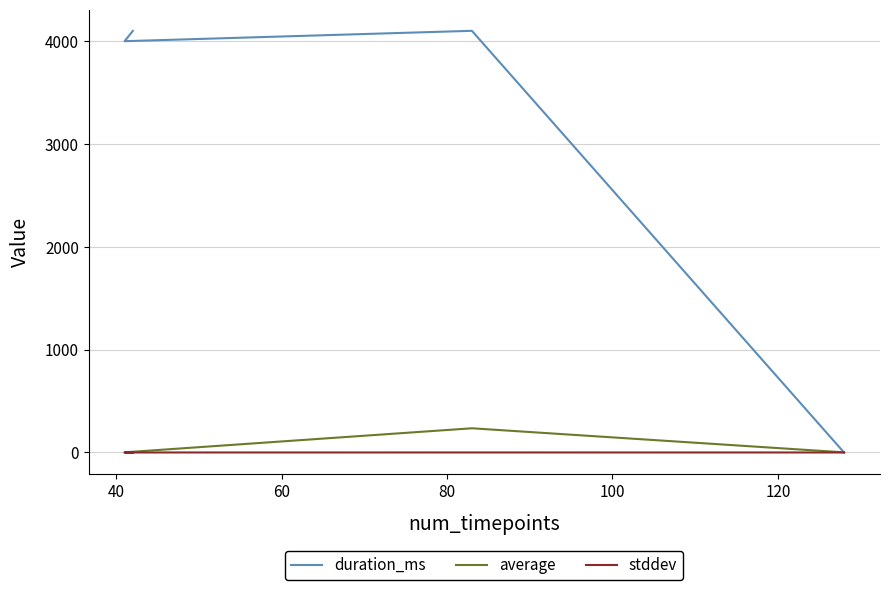

At how many categories does at least one series exceed 1197?

3